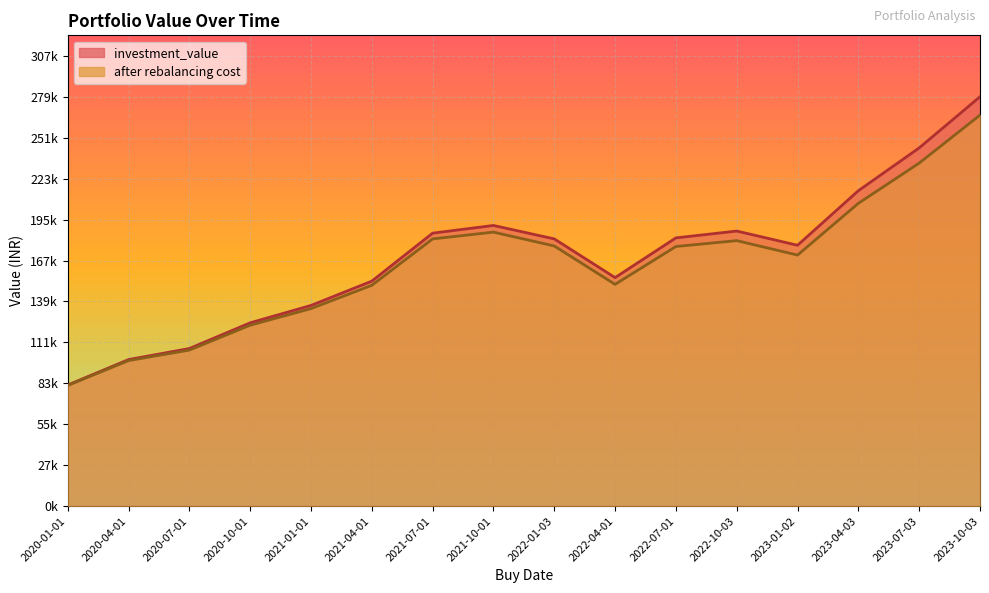

Where does the investment_value series first go above 182439?

2021-07-01